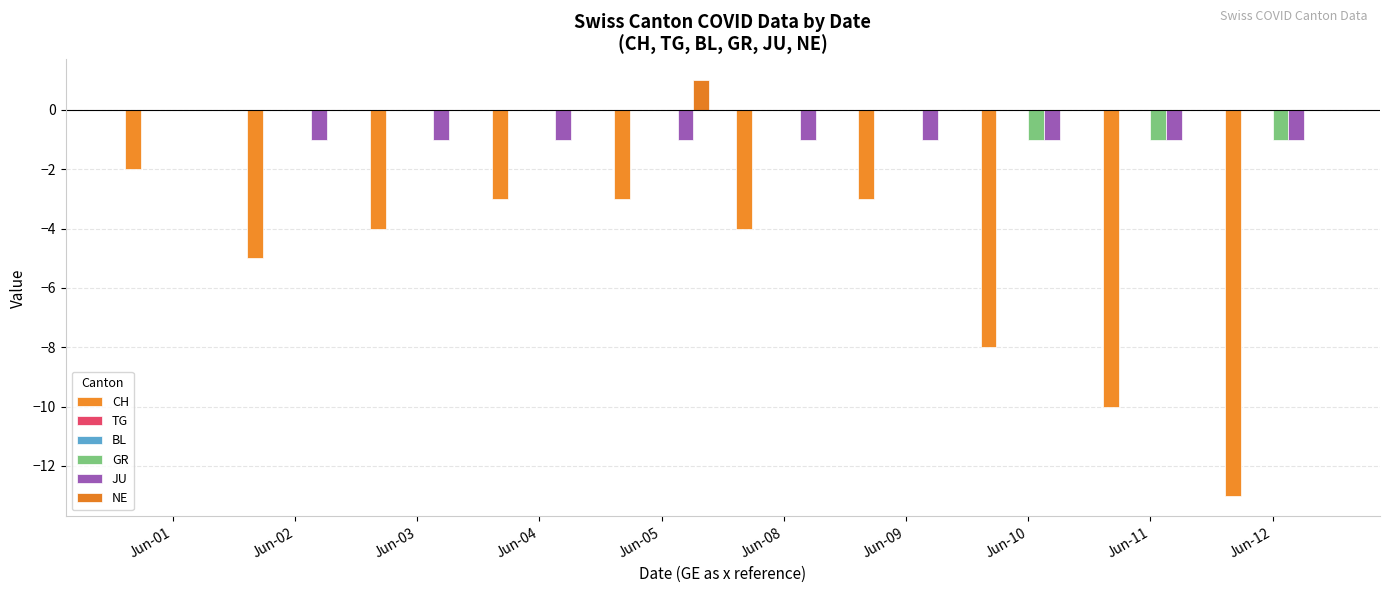

The value of NE at Jun-05 is 0. True or false?

False